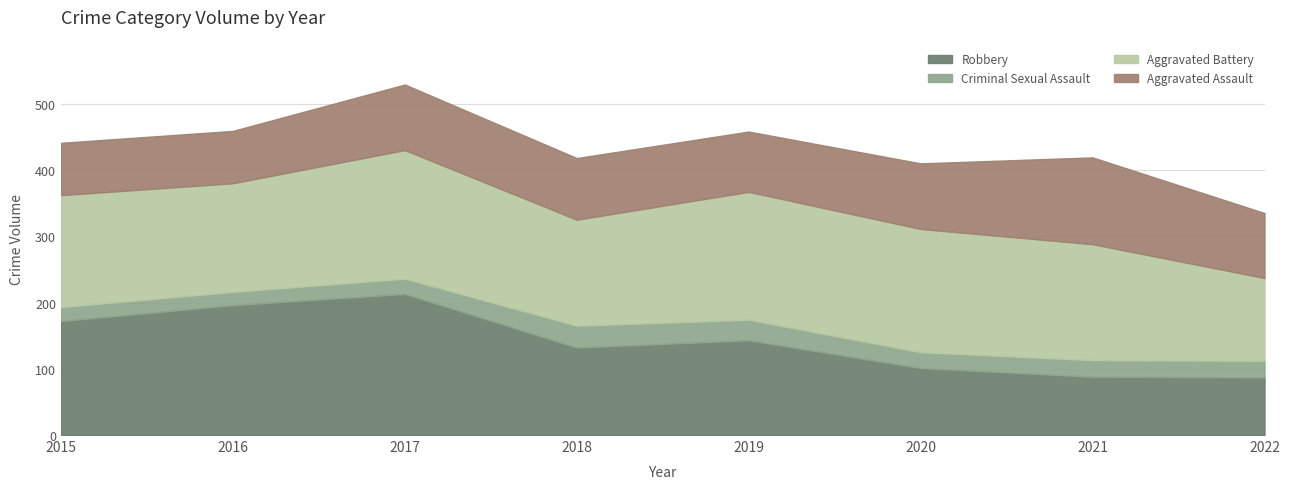

What is the difference between the maximum and minimum values in the Aggravated Battery series?

69